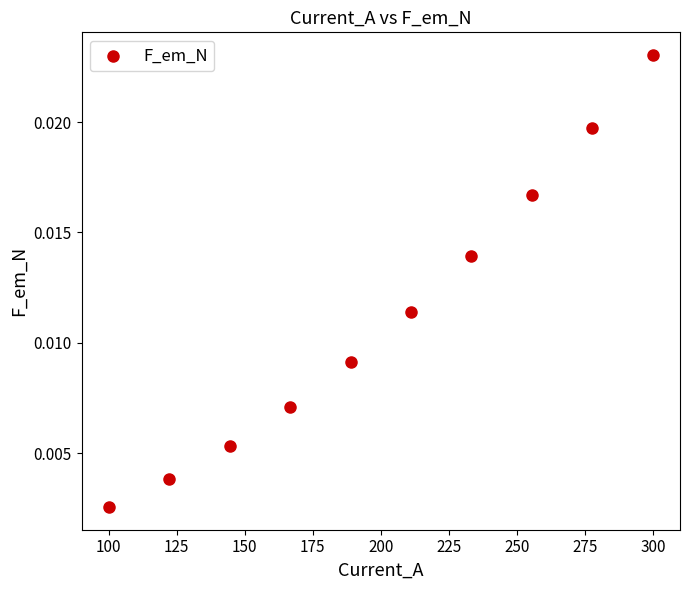

What is the average X value?

200.0